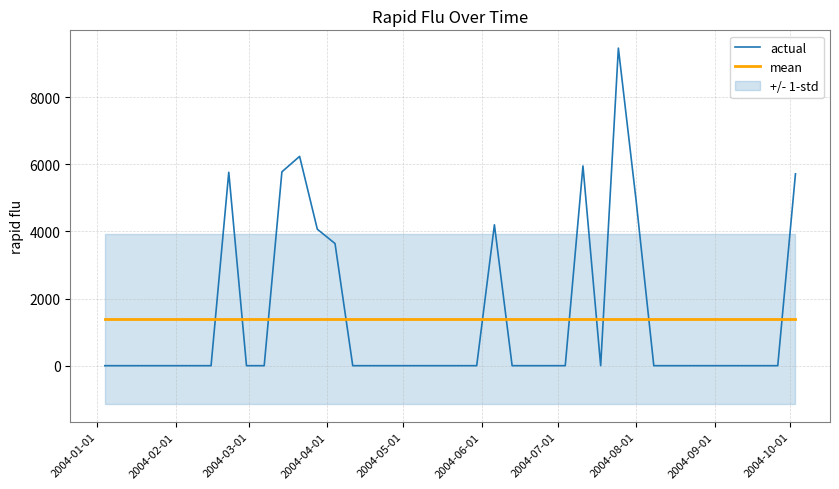

At which label is actual closest to 4732?

2004-08-01